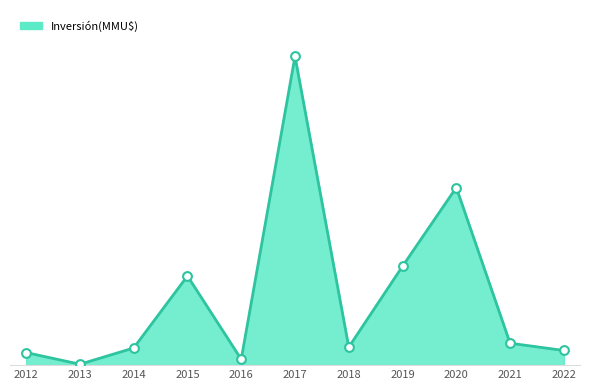

Between 2012 and 2020, which is larger?

2020